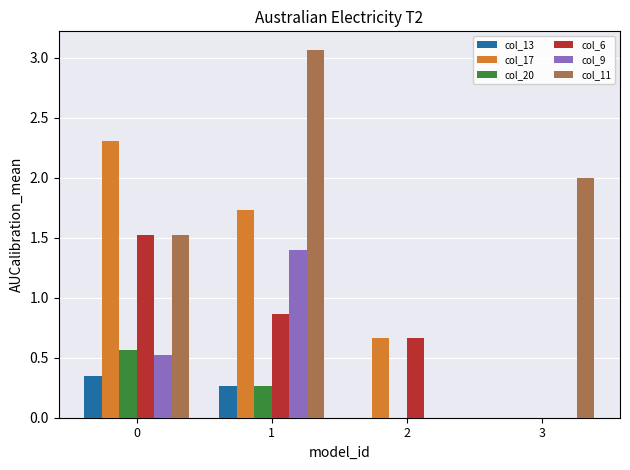

What is the sum of the col_11 values at 2 and 3?

2.0